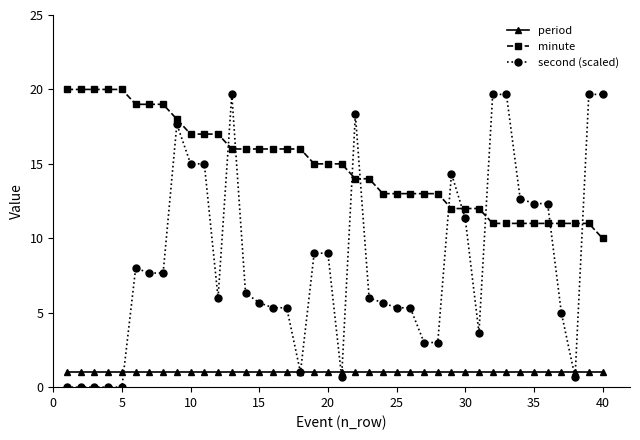

What is the value of the second (scaled) point at the 29th from the left?

14.3